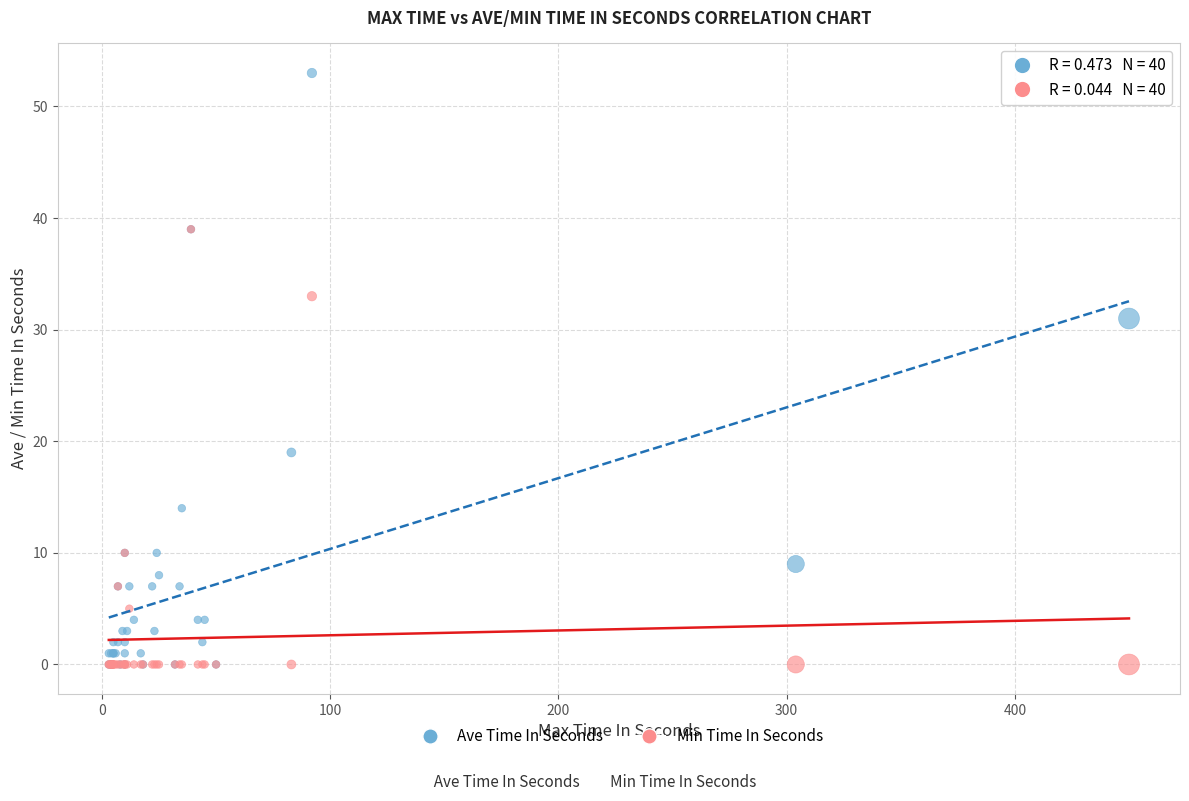

In the Ave Time In Seconds series, what Y value is closest to 26?

31